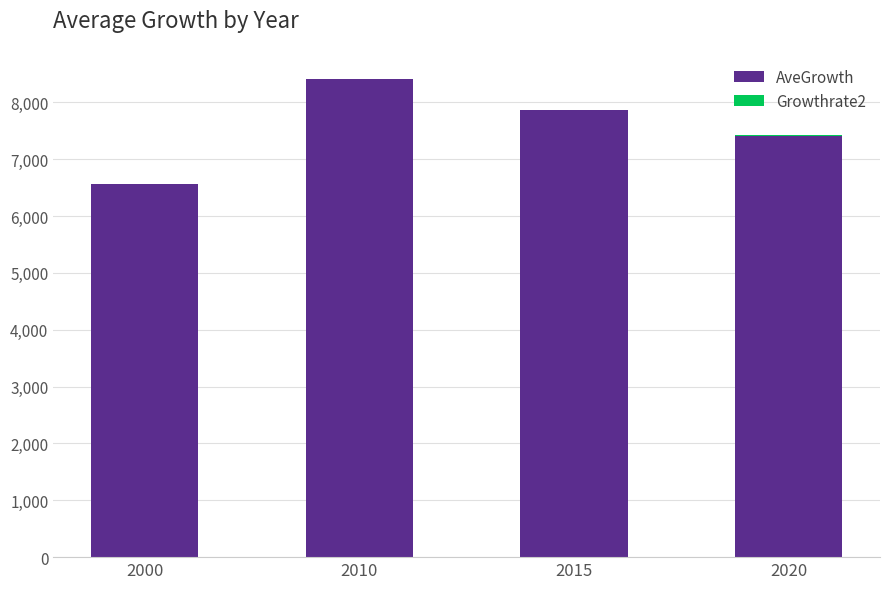

The AveGrowth series shows 6565.0 at 2000. True or false?

True